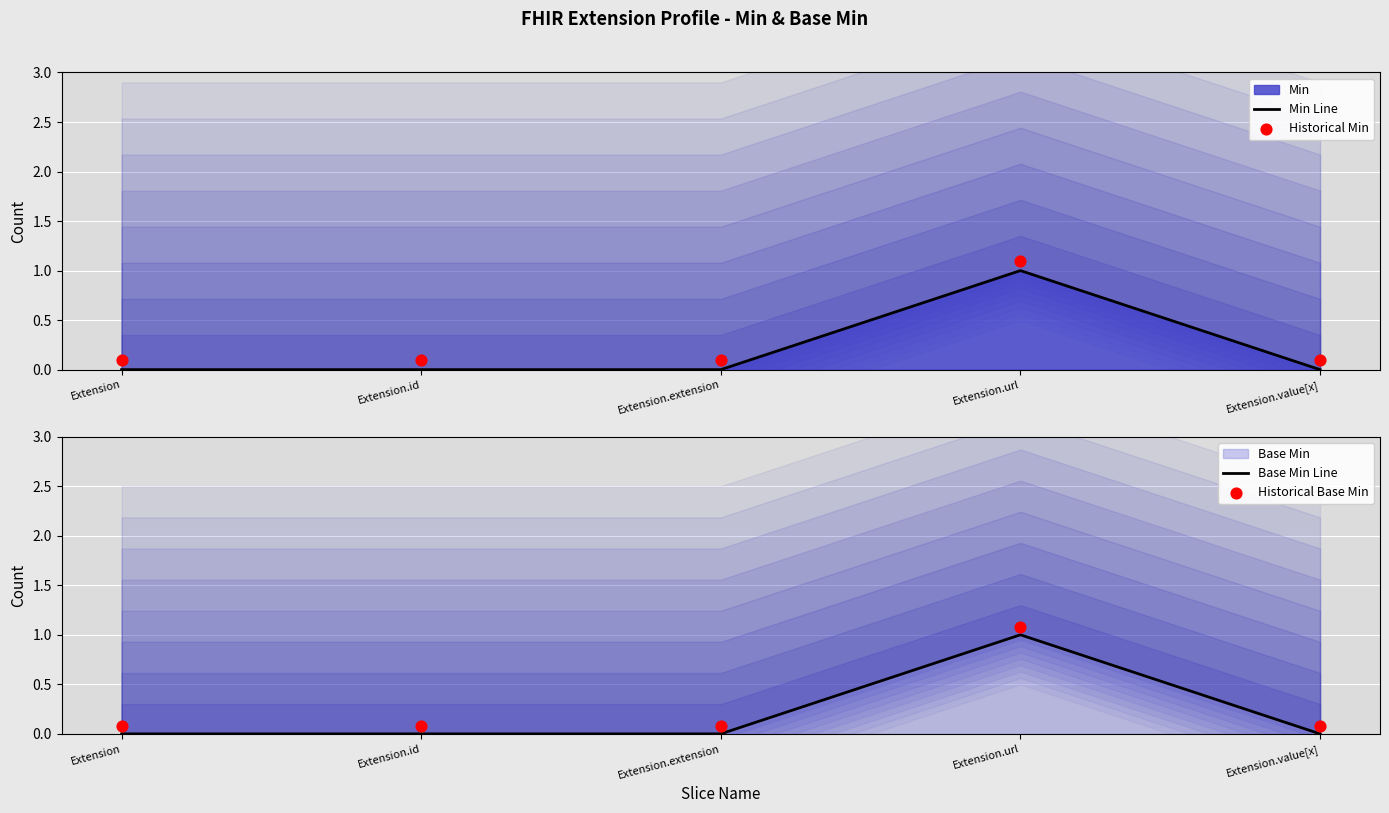

Which series contains the lowest Y value?

Min Line